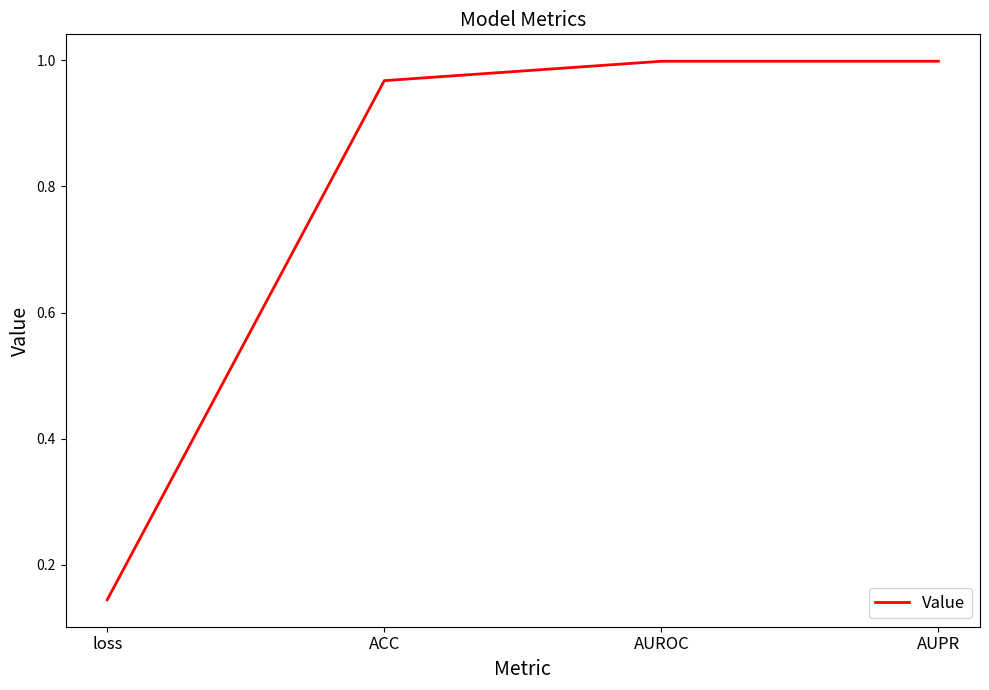

Does the chart have visible grid lines?

No